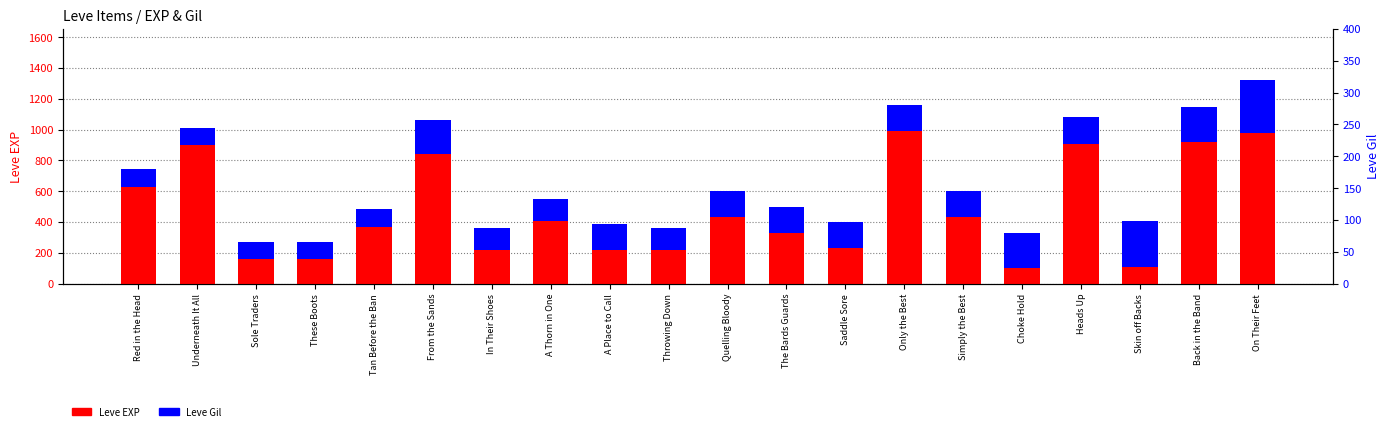

Read the Leve EXP value at Skin off Backs, to the nearest 10.

110